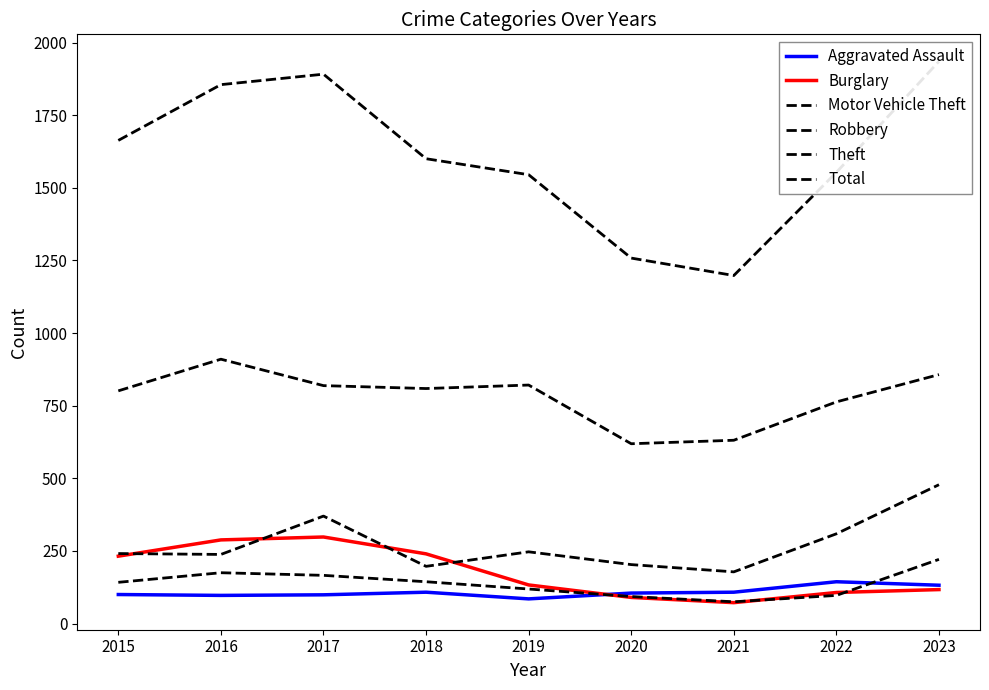

List the series in order of their peak value, highest first.

Total, Theft, Motor Vehicle Theft, Burglary, Robbery, Aggravated Assault